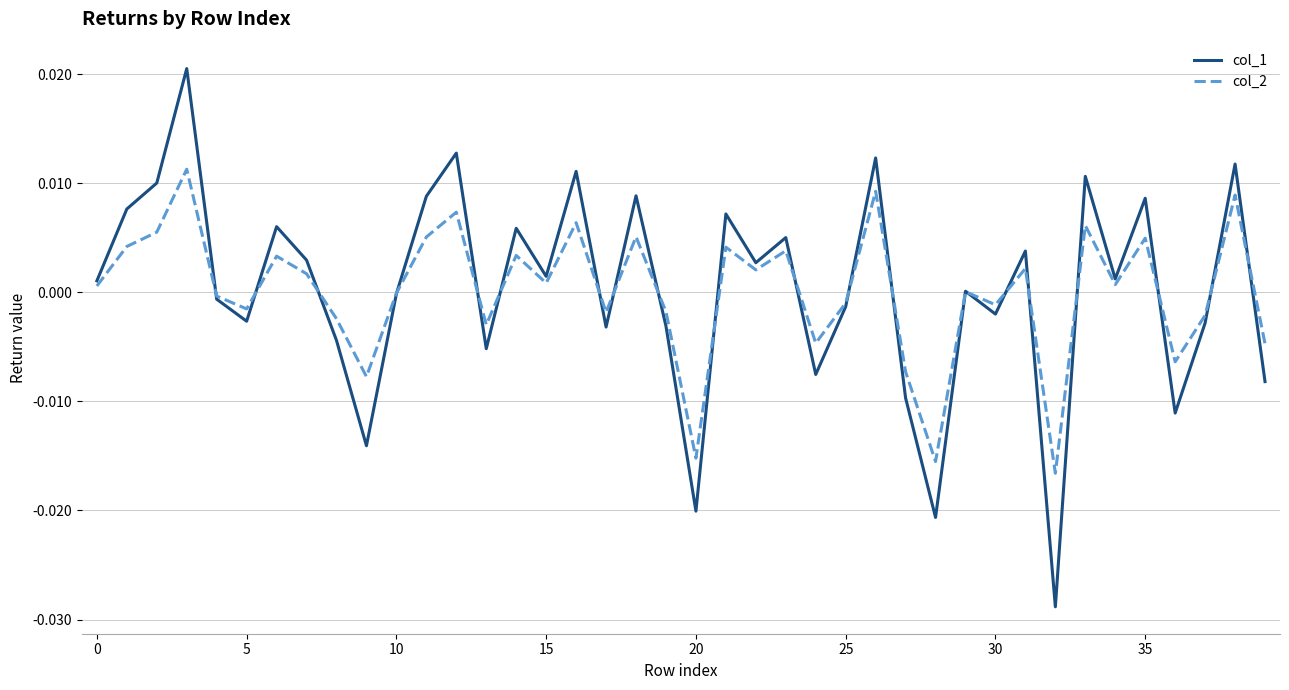

List the series in order of their peak value, highest first.

col_1, col_2